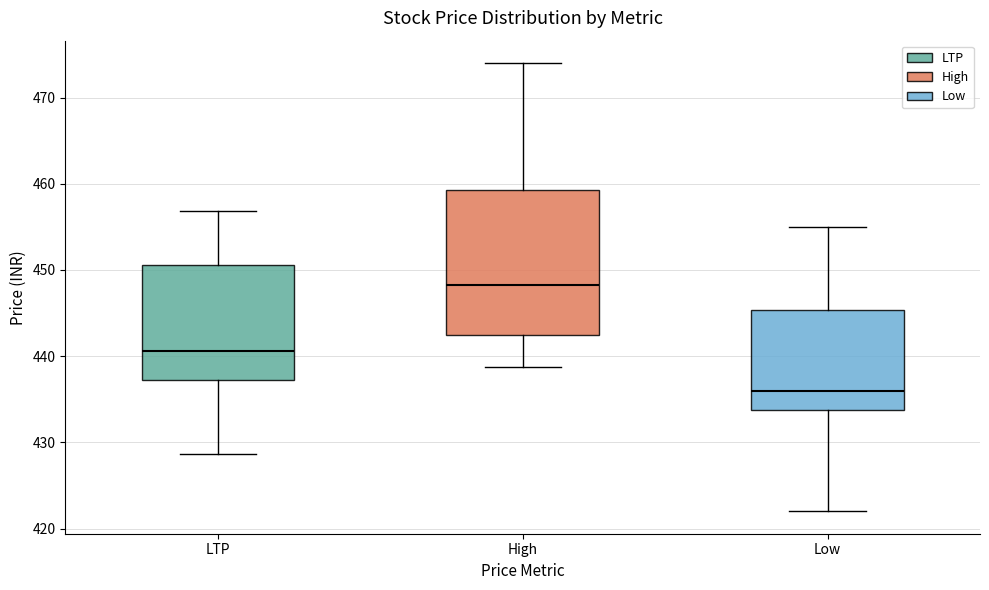

Reading left to right, transcribe this box plot: for each box, give where its median line is, the range the box spans, and where its two whiskers end, as read against the y-axis. The values are not printed on the chart, so give them approximately, as read against the axis.

LTP: median 441, box 437 to 451, whiskers 429 to 457
High: median 448, box 442 to 459, whiskers 439 to 474
Low: median 436, box 434 to 445, whiskers 422 to 455